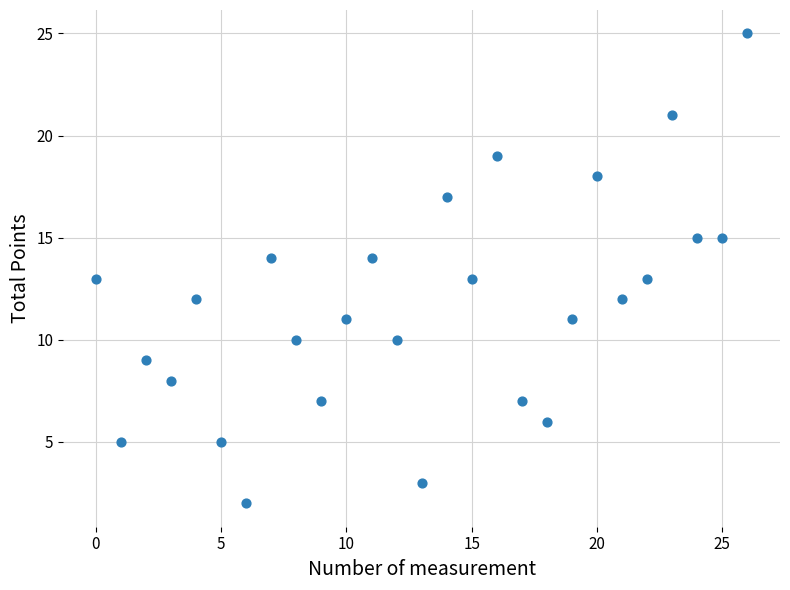

What is the range of Y values (max minus min)?

23